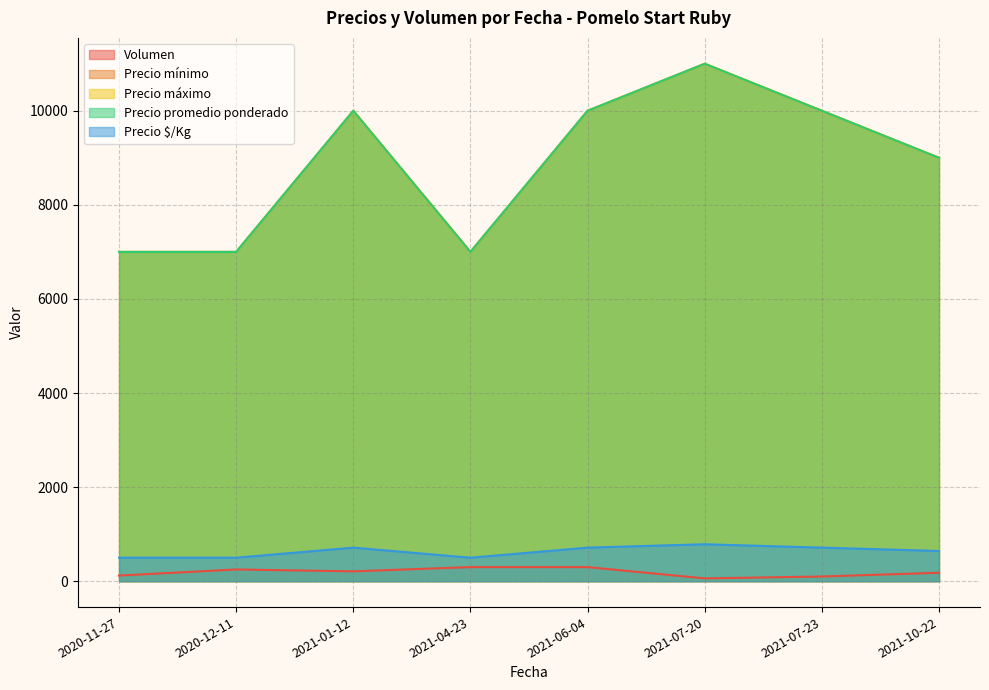

Reading right to left, transcribe all the data shown in this chart.

Volumen: 180	100	60	300	300	210	250	120
Precio mínimo: 9000	10000	11000	10000	7000	10000	7000	7000
Precio máximo: 9000	10000	11000	10000	7000	10000	7000	7000
Precio promedio ponderado: 9000	10000	11000	10000	7000	10000	7000	7000
Precio $/Kg: 643	714	786	714	500	714	500	500